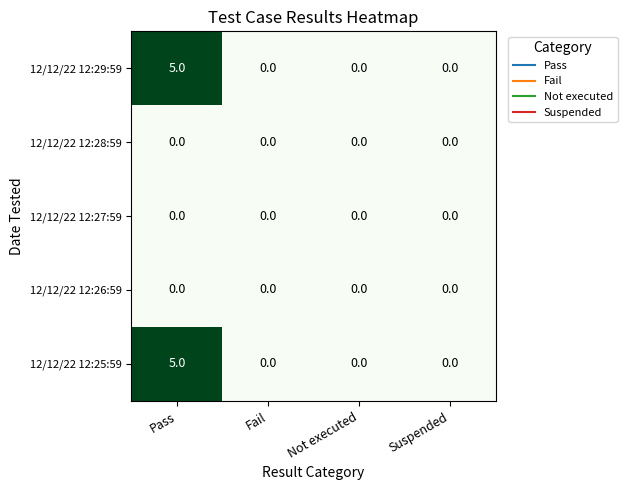

What is the maximum value shown in the chart?

5